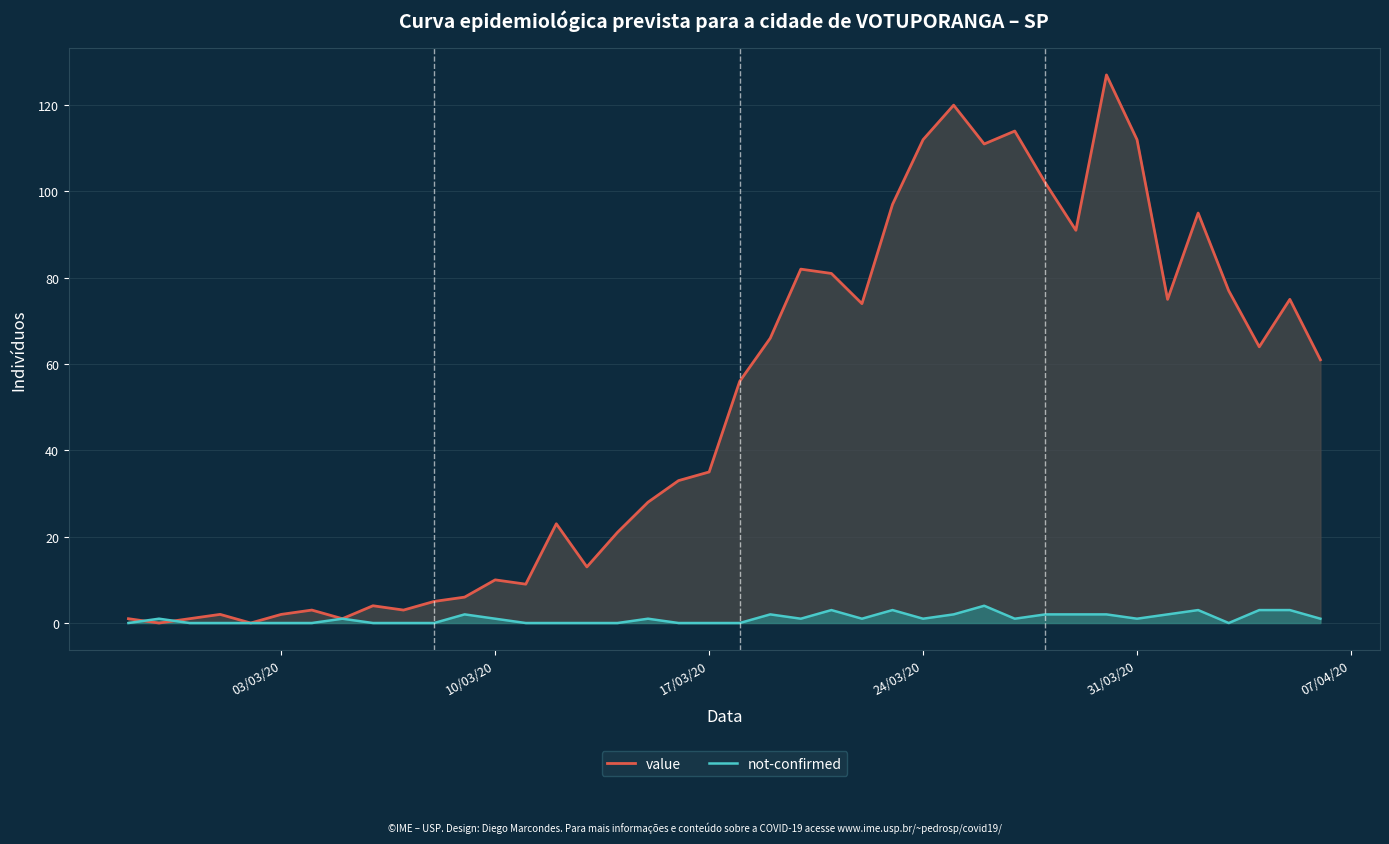

How many interior local peaks does the not-confirmed series have?

9